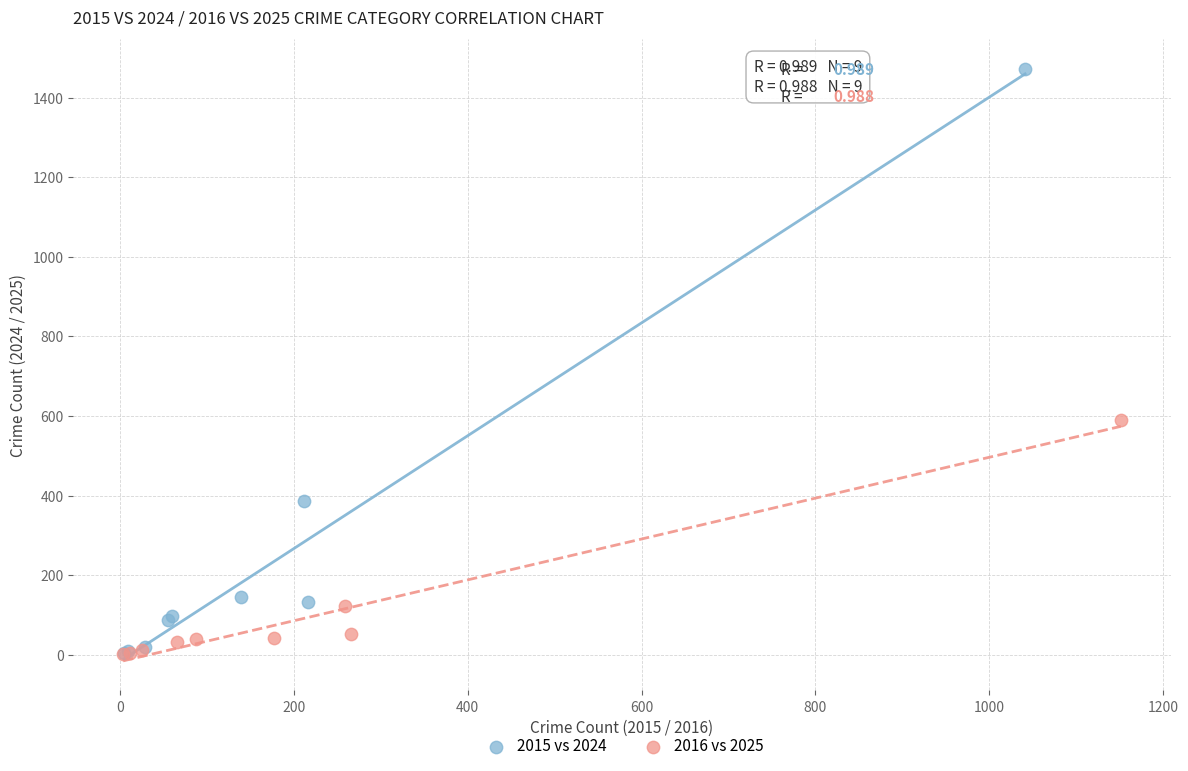

Which series has the largest Y range (max minus min)?

2015 vs 2024